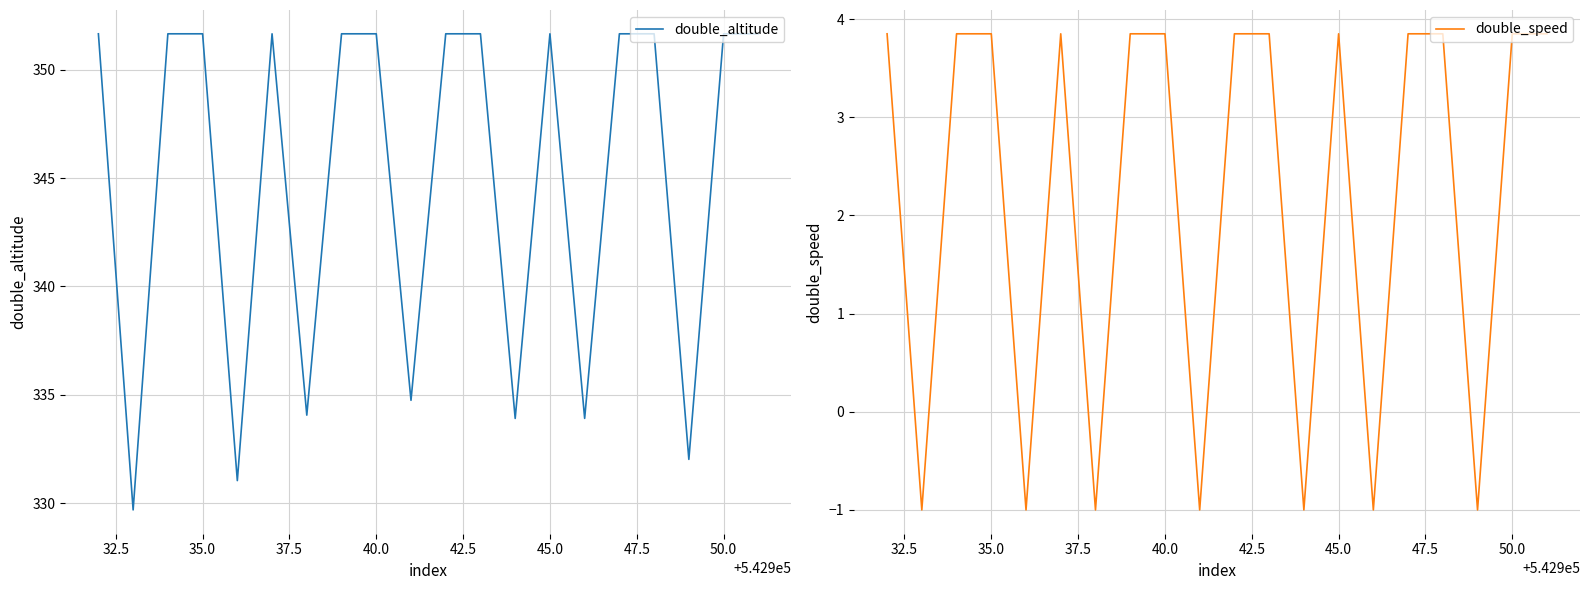

What is the difference between the second highest and minimum values in the double_speed series?

4.8